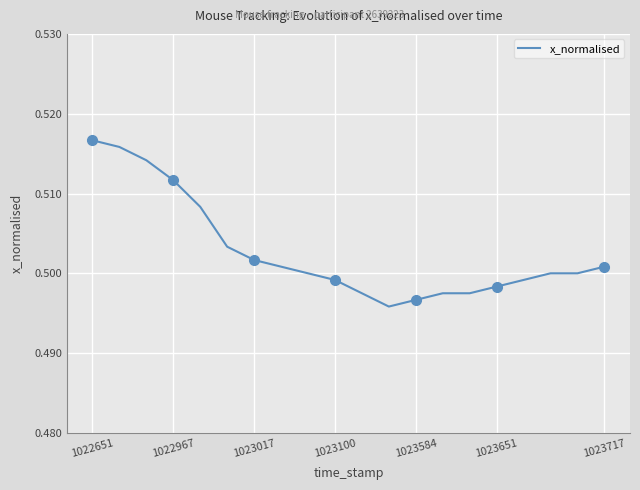

Is it true that x_normalised equals 0.8 at 1023584?

False